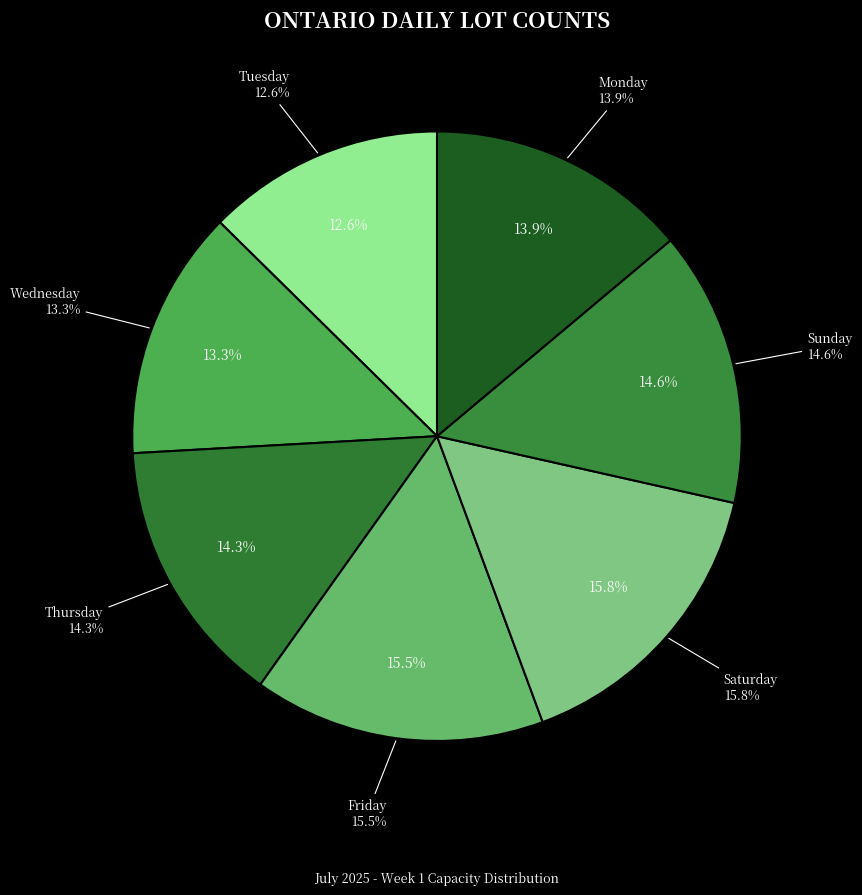

Is it true that Saturday is 16% of the pie?

True